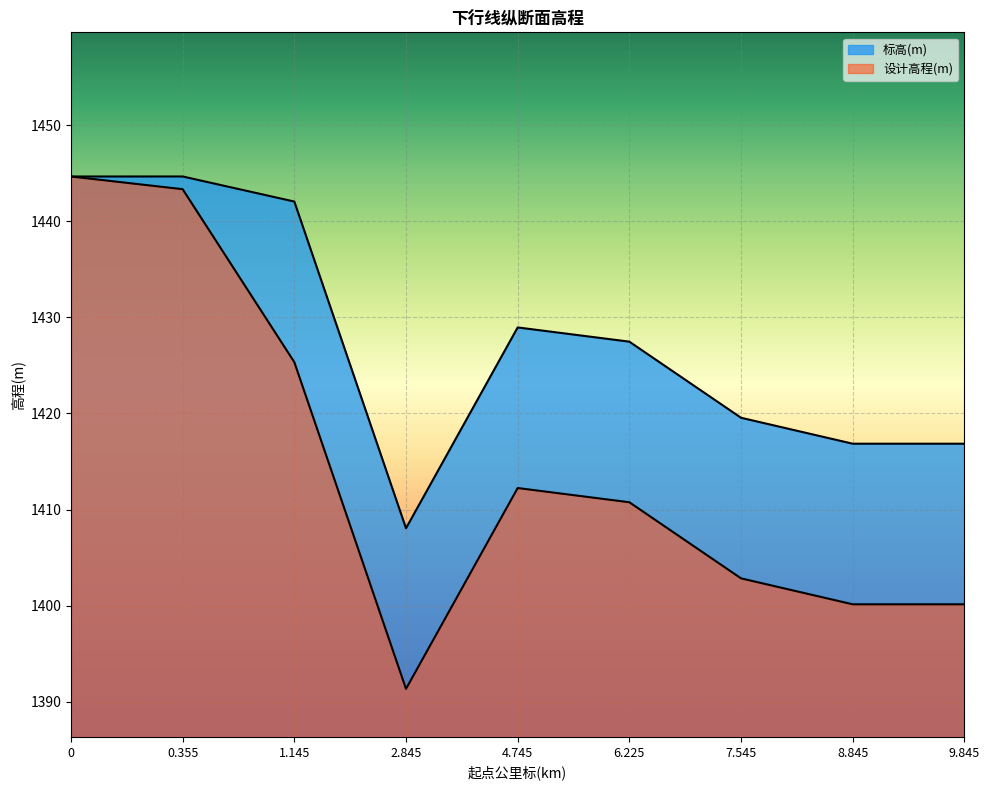

True or false: 设计高程(m) and 标高(m) cross at least once.

False